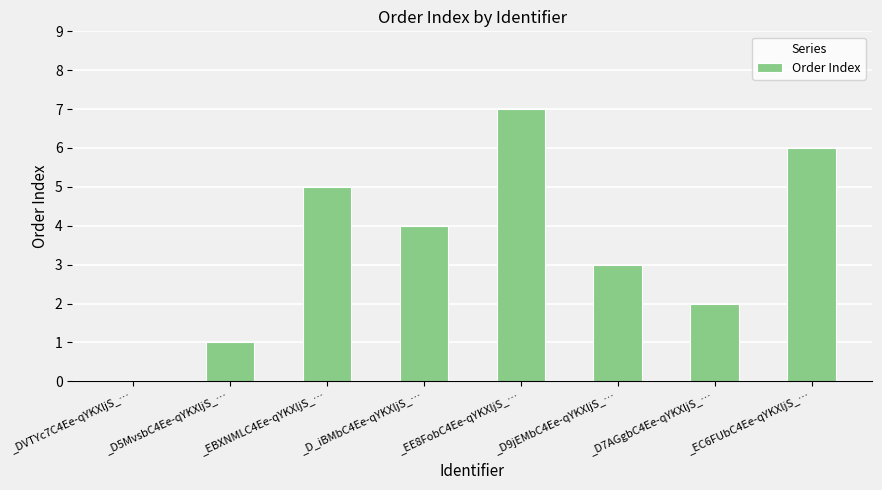

True or false: the data shows 1 at _D9jEMbC4Ee-qYKXljS_….

False